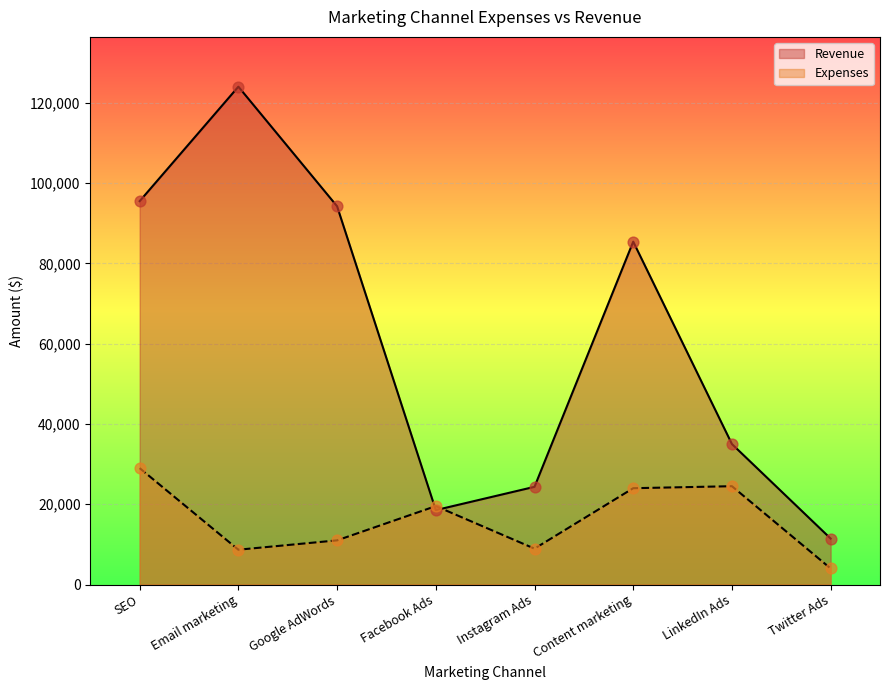

What are all the series names shown in the legend?

Revenue, Expenses